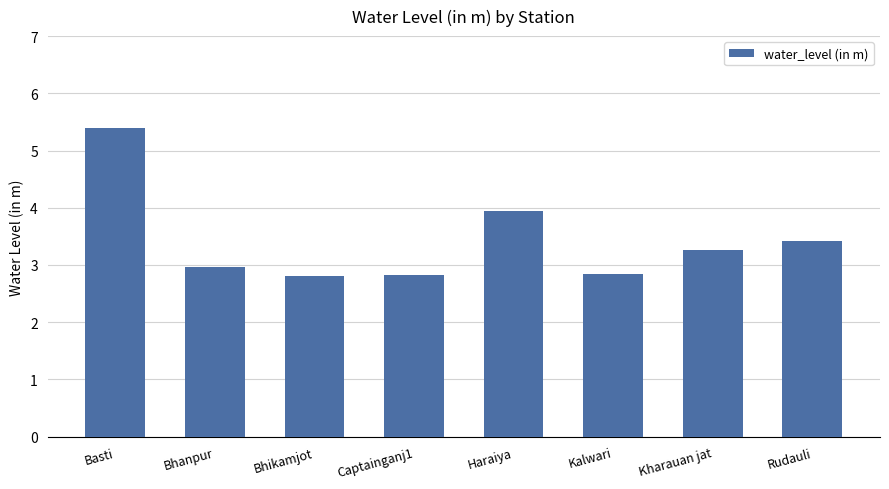

What is the maximum value shown in the chart?

5.4